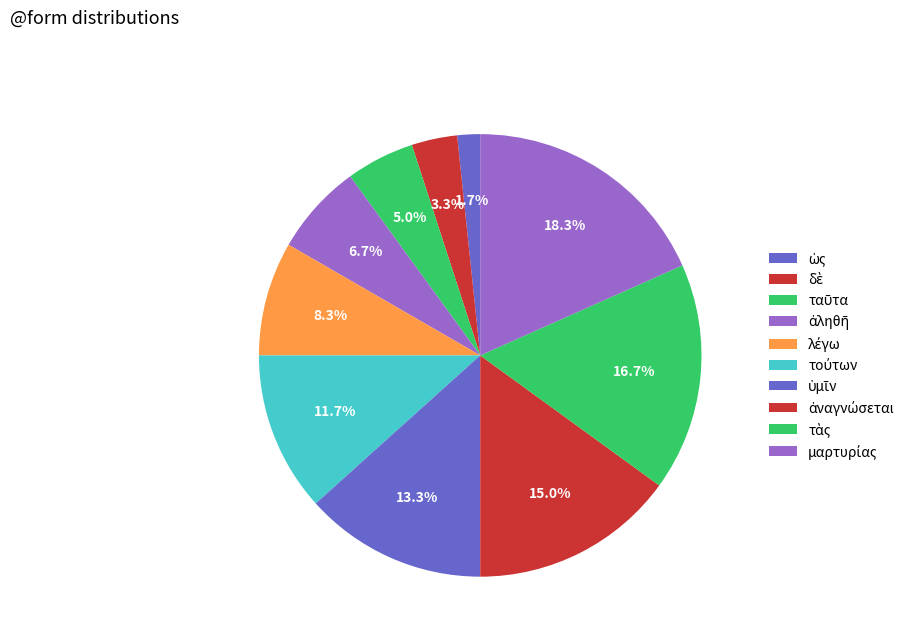

Count the number of slices in the pie.

10